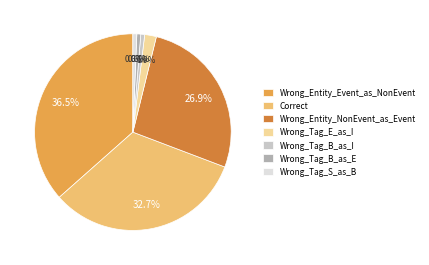

Is it true that Wrong_Tag_B_as_I is 8% of the pie?

False